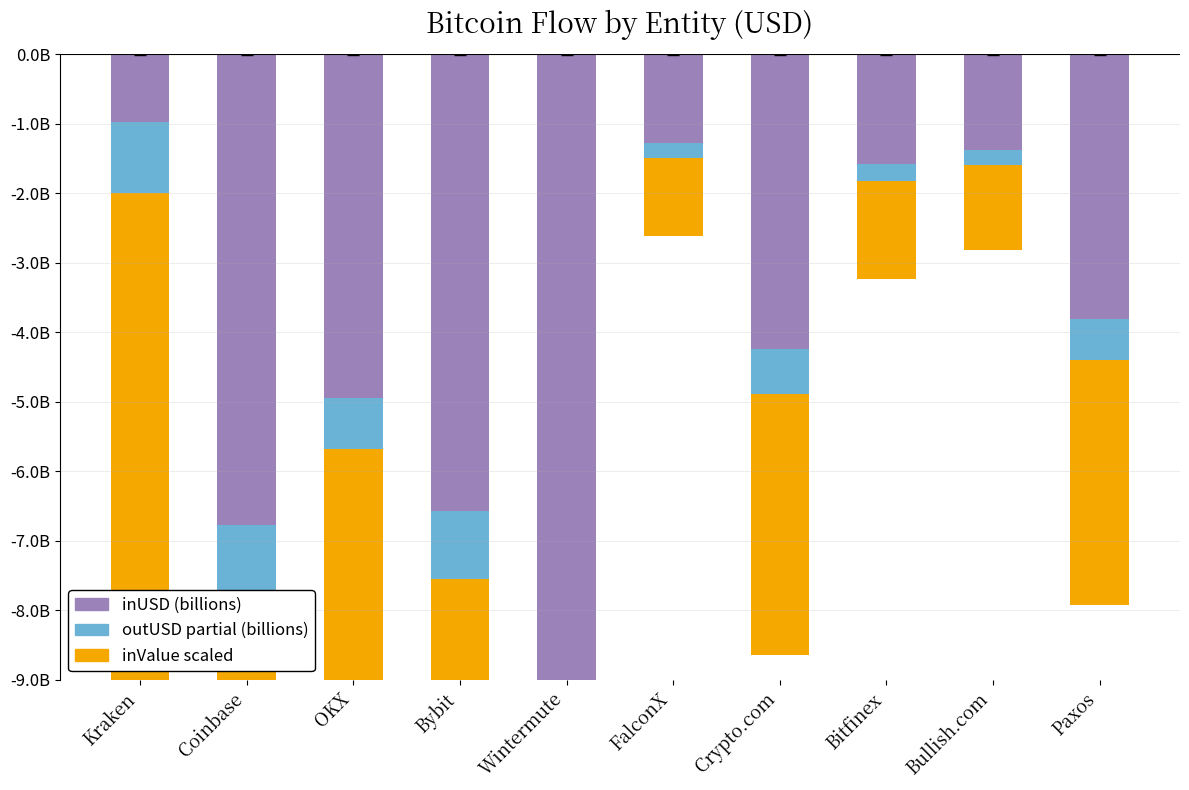

What is the difference between the highest and lowest values at Bitfinex?

1.4